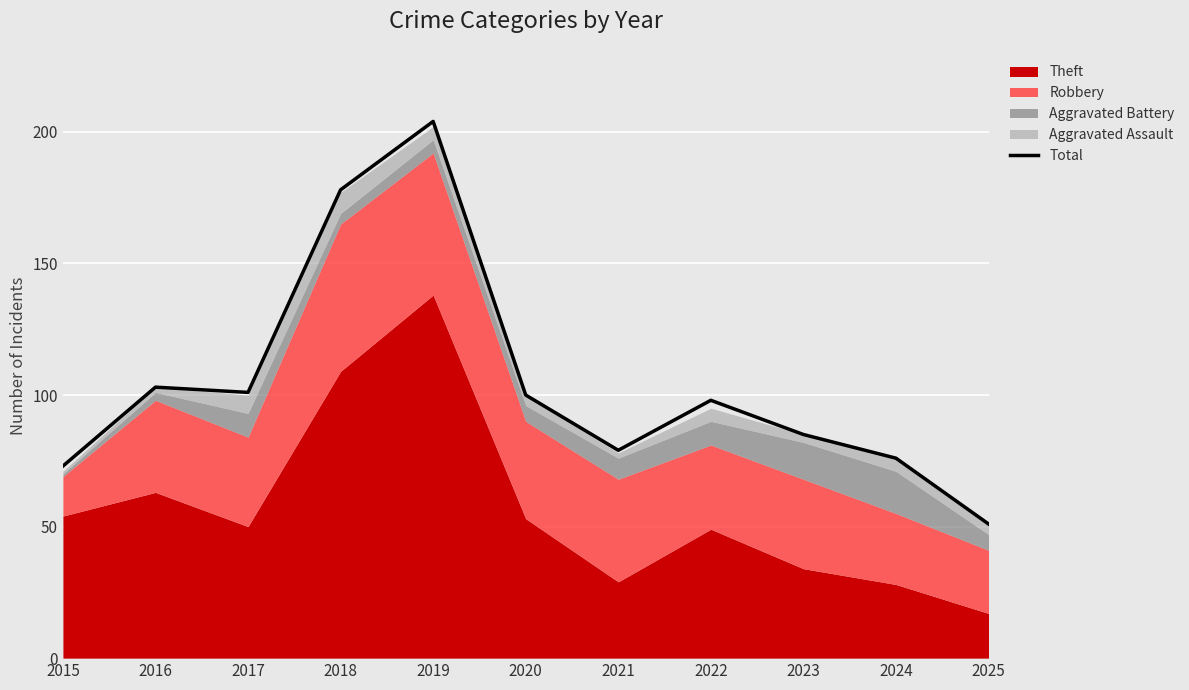

Where is the first local minimum?

2017